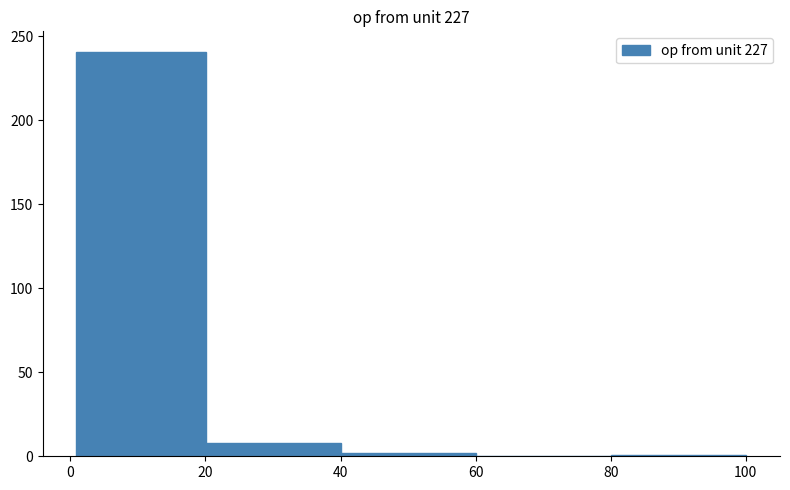

Which range on the x-axis has the tallest bar?

0 to 20